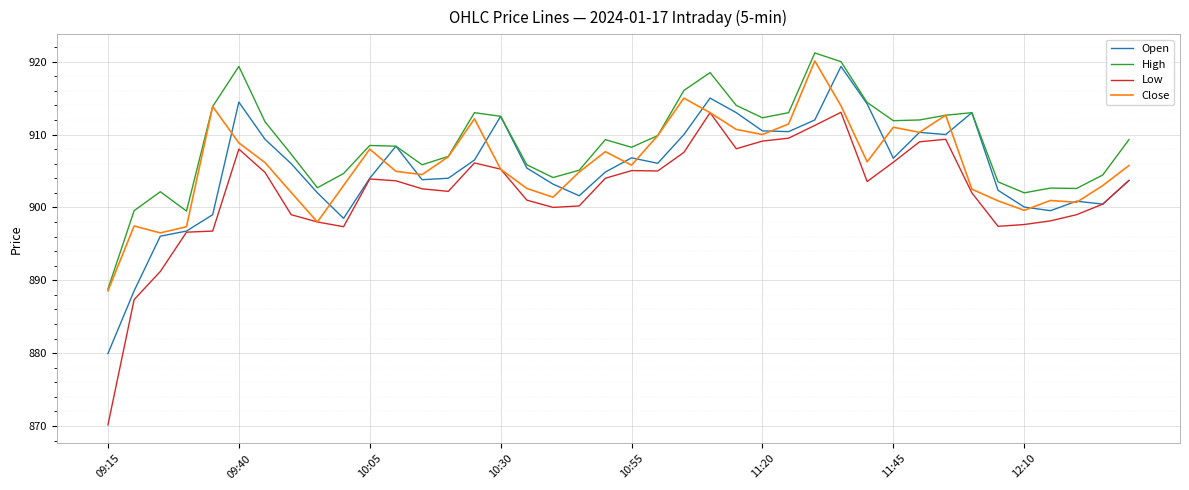

Which series has the widest spread of values?

Low